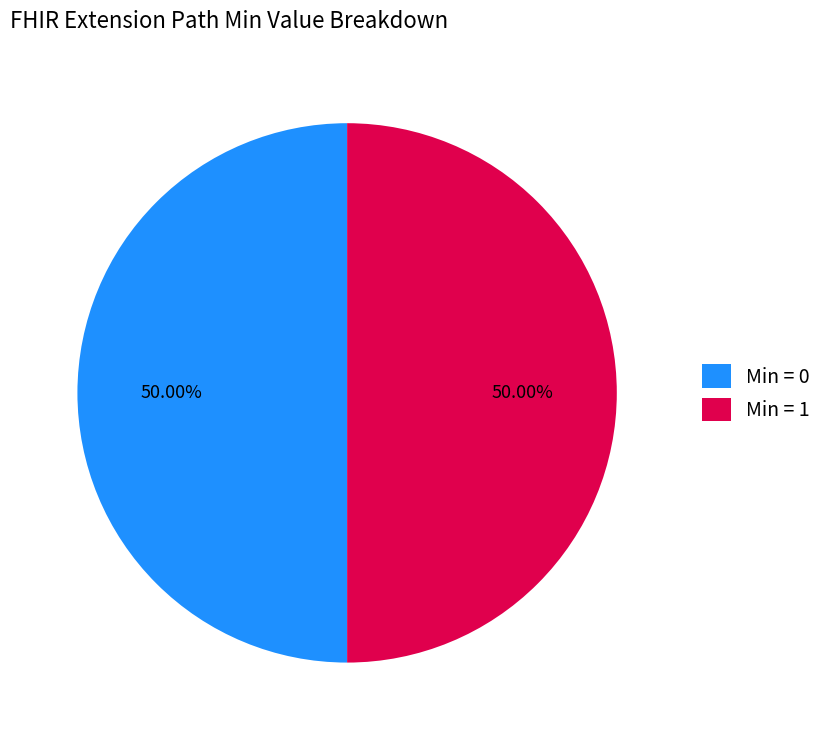

Do Min = 1 and Min = 0 together represent more than half of the pie?

Yes